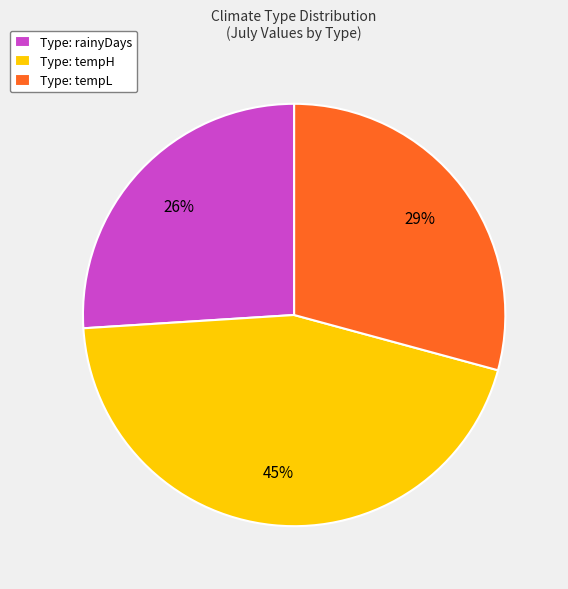

Which has a higher value, Type: tempL or Type: rainyDays?

Type: tempL